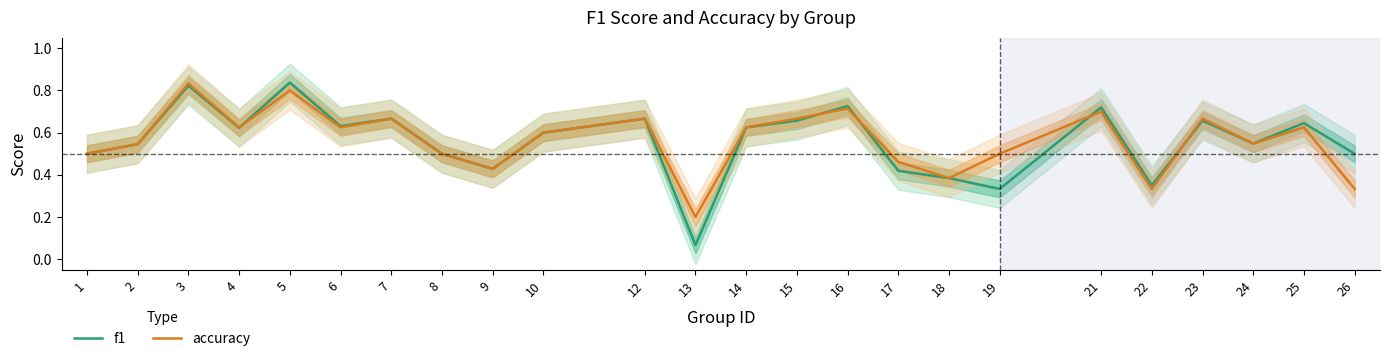

List the series in order of their overall mean, highest first.

accuracy, f1